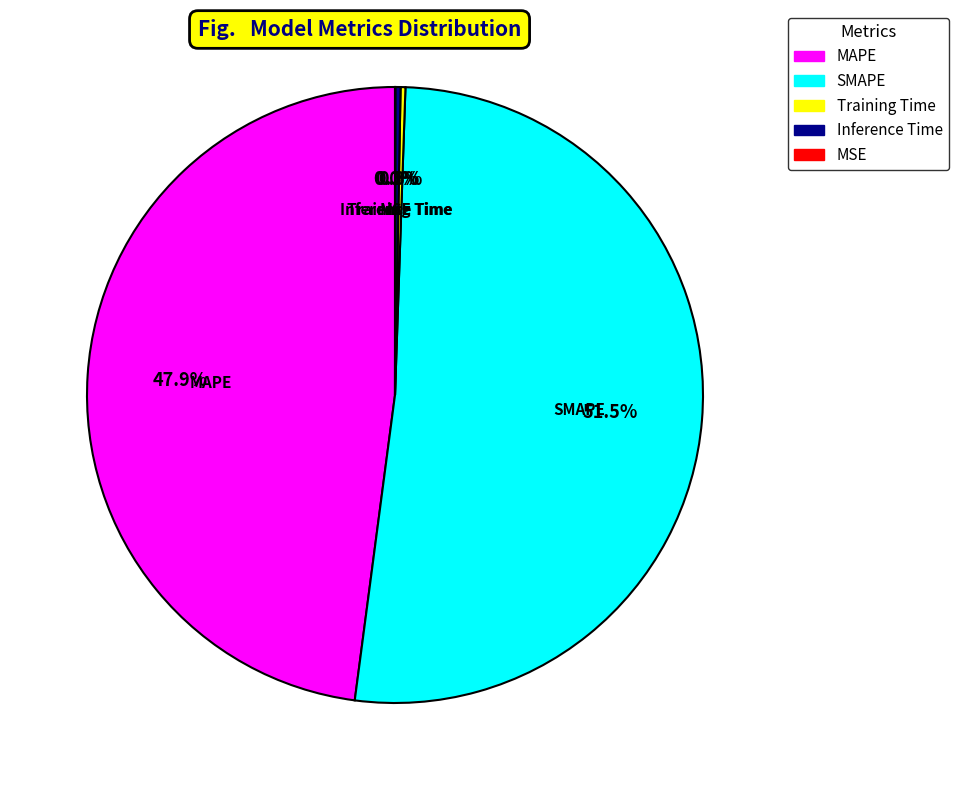

Which slice represents more than half of the pie?

SMAPE